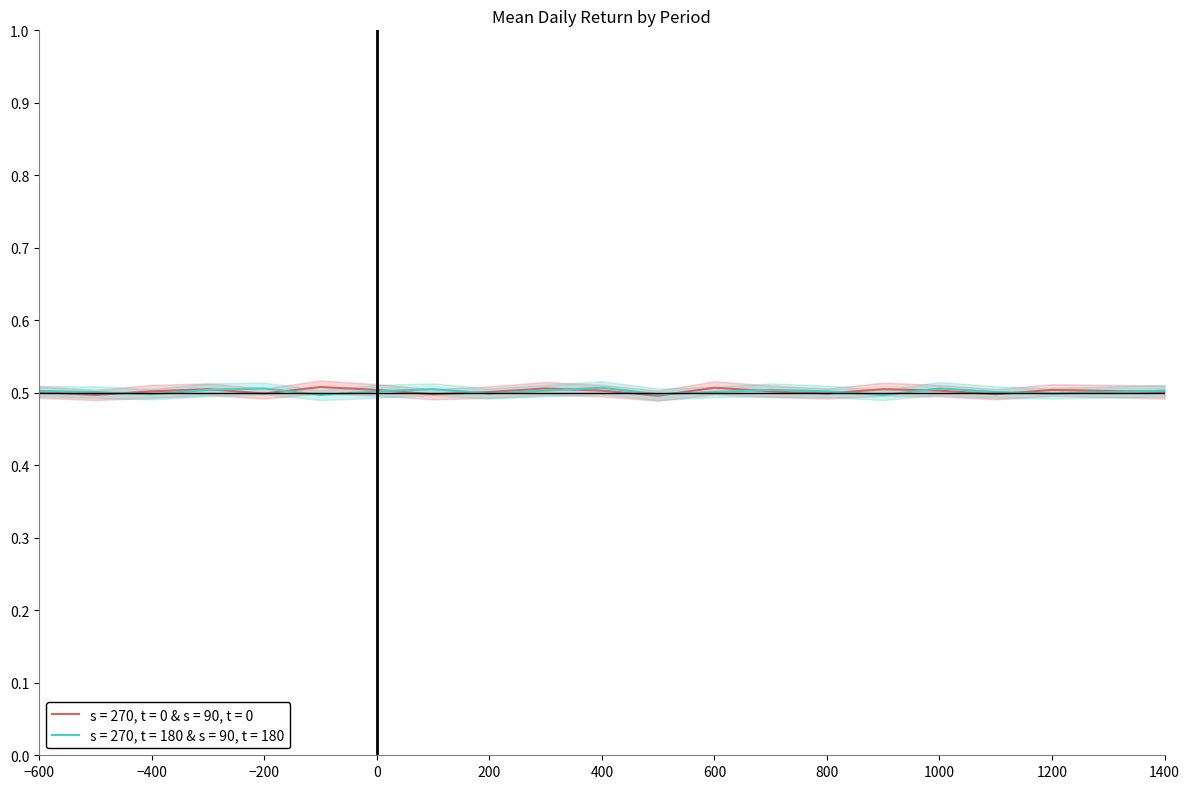

How many intersections are there between mean_return_early and mean_return_late?

12